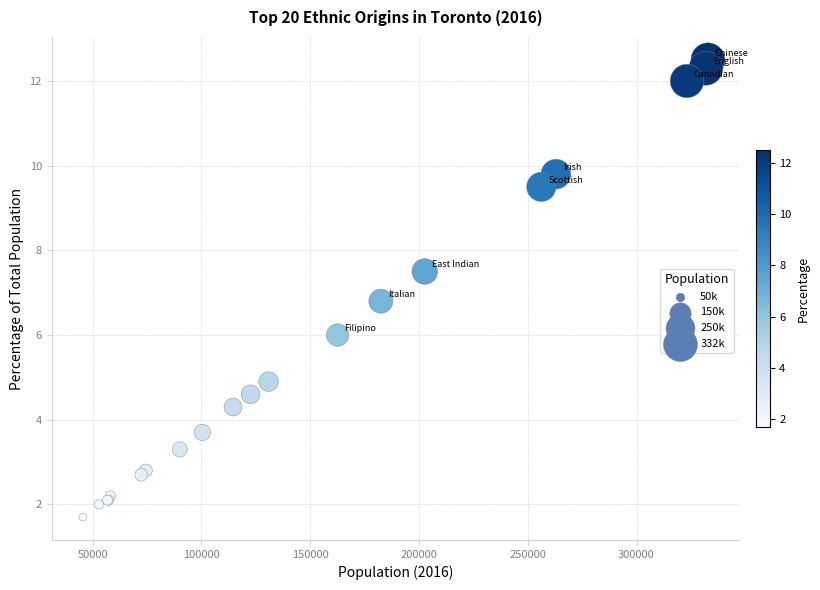

What Y value in the scatter plot is closest to 7?

6.8